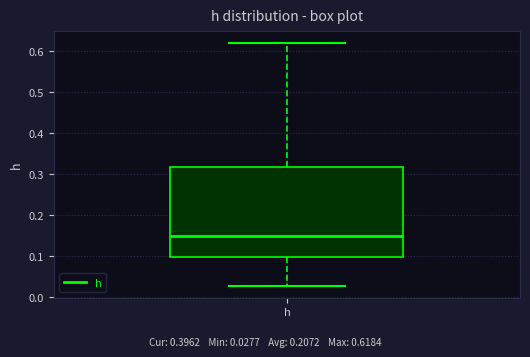

Where is the lower edge of the box for h on the y-axis? The values are not printed on the chart, so give them approximately, as read against the axis.

0.10